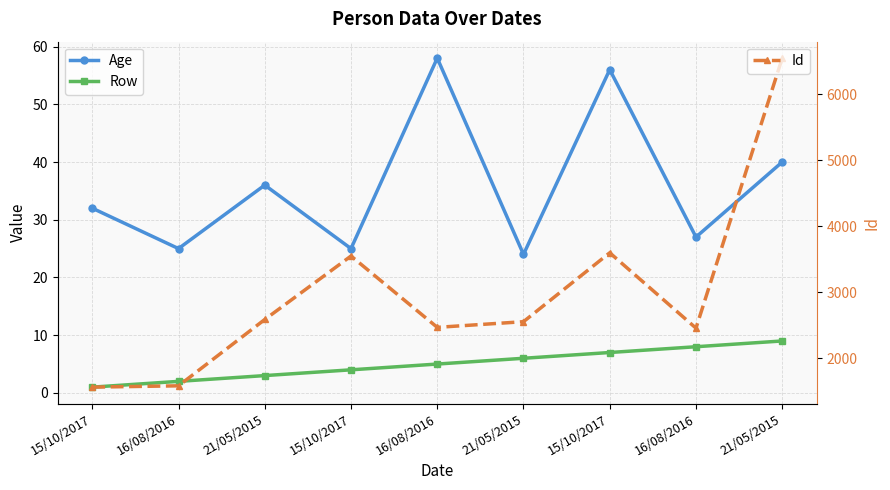

Reading left to right, list all the values displayed in this chart.

Age: 15/10/2017=32	16/08/2016=25	21/05/2015=36	15/10/2017=25	16/08/2016=58	21/05/2015=24	15/10/2017=56	16/08/2016=27	21/05/2015=40
Row: 15/10/2017=1	16/08/2016=2	21/05/2015=3	15/10/2017=4	16/08/2016=5	21/05/2015=6	15/10/2017=7	16/08/2016=8	21/05/2015=9
Id: 15/10/2017=1562	16/08/2016=1582	21/05/2015=2587	15/10/2017=3549	16/08/2016=2468	21/05/2015=2554	15/10/2017=3598	16/08/2016=2456	21/05/2015=6548